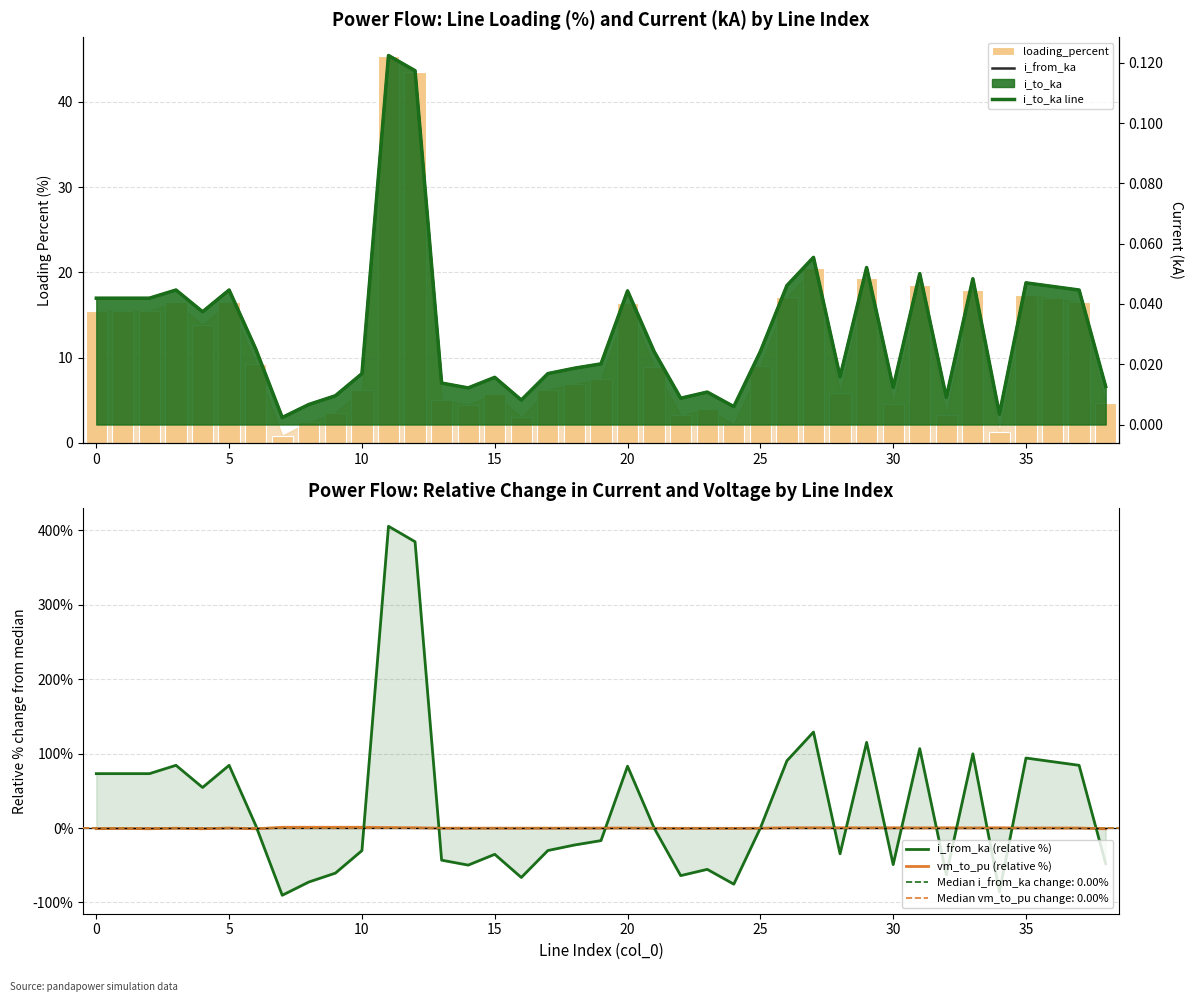

How many categories are shown in the chart?

39